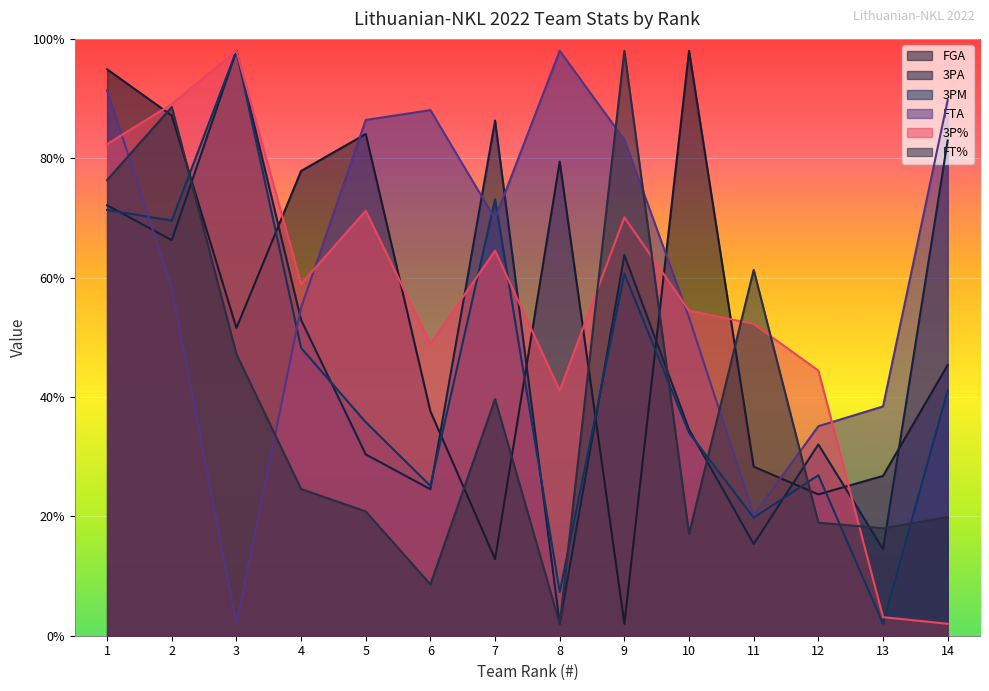

What is the value of the 3P% point at the 10th from the left?

54.5